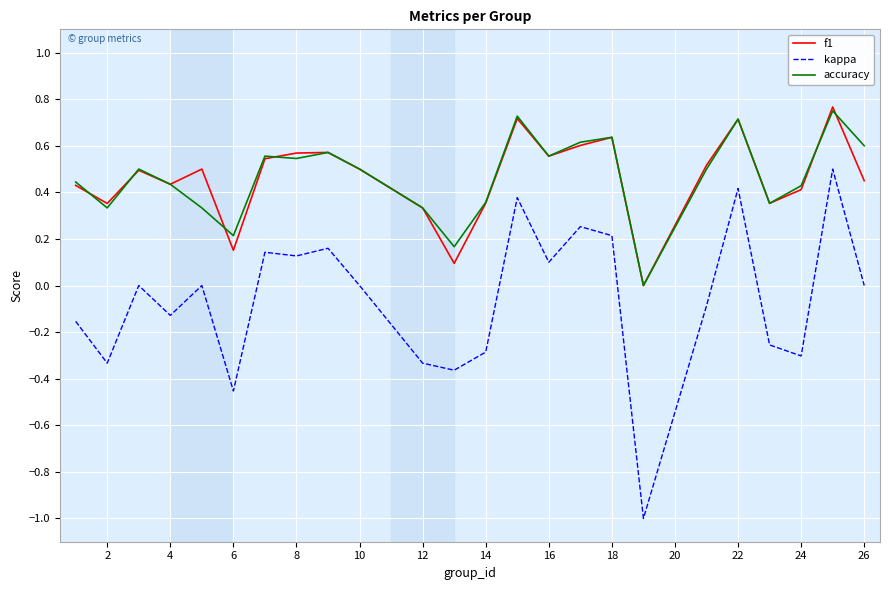

True or false: kappa and f1 intersect in this chart.

False